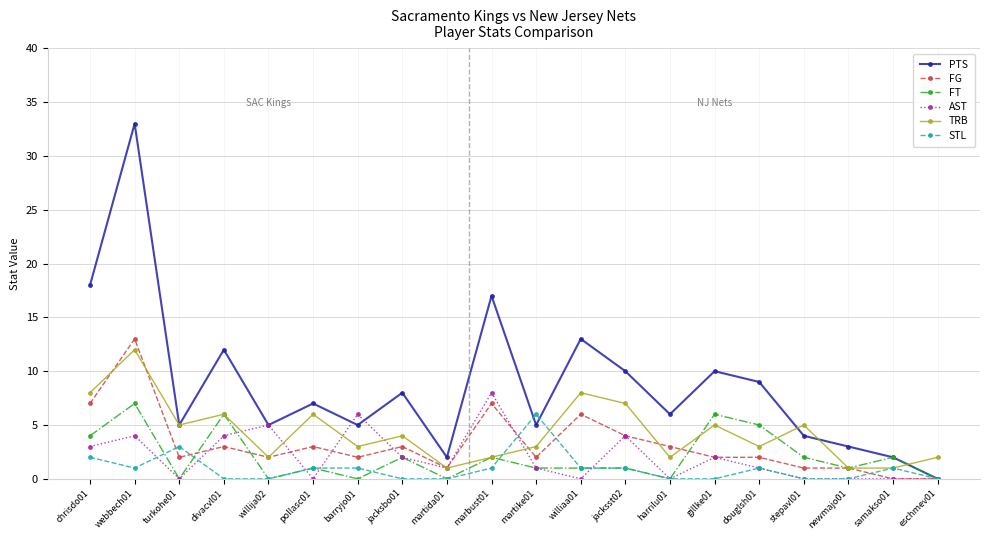

Which series has the widest spread of values?

PTS